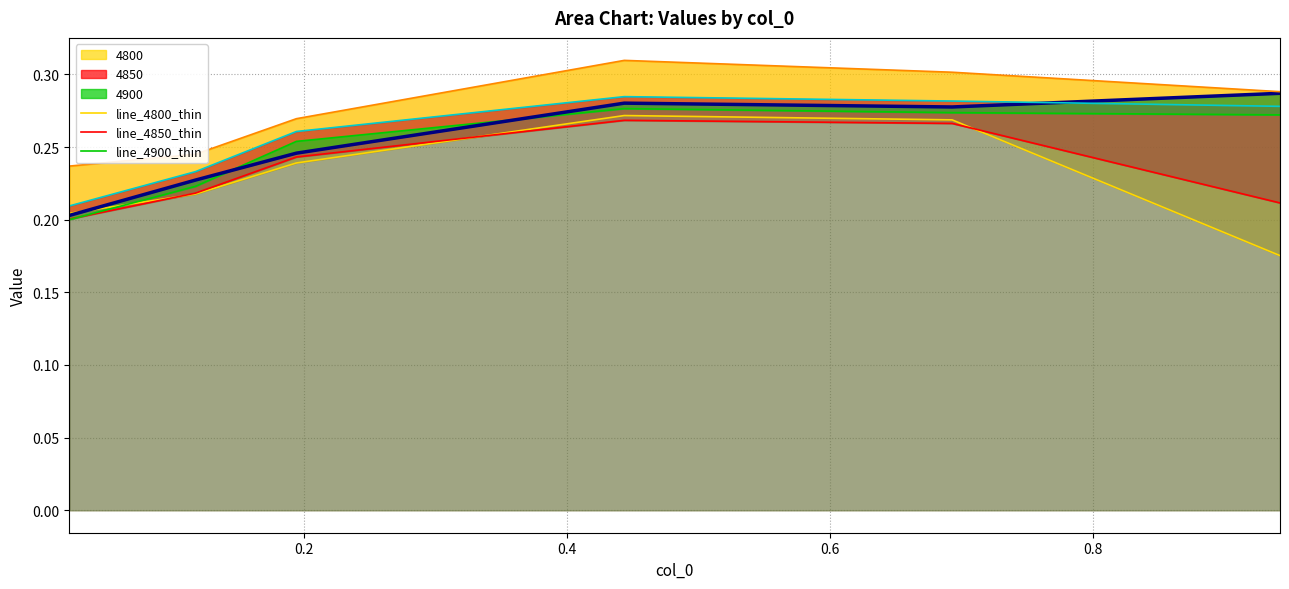

Count the number of categories in the chart.

6